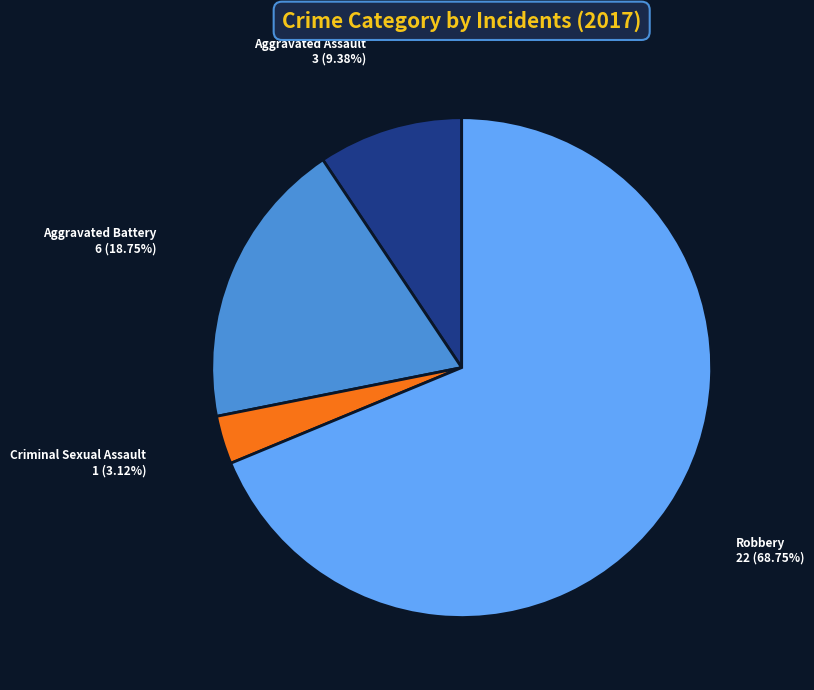

What is the ratio of the value at Criminal Sexual Assault to the value at Aggravated Assault?

0.3